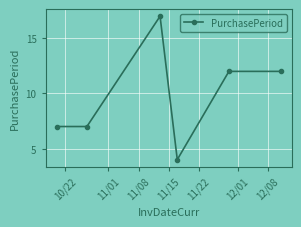

How many lines are shown in the chart?

1